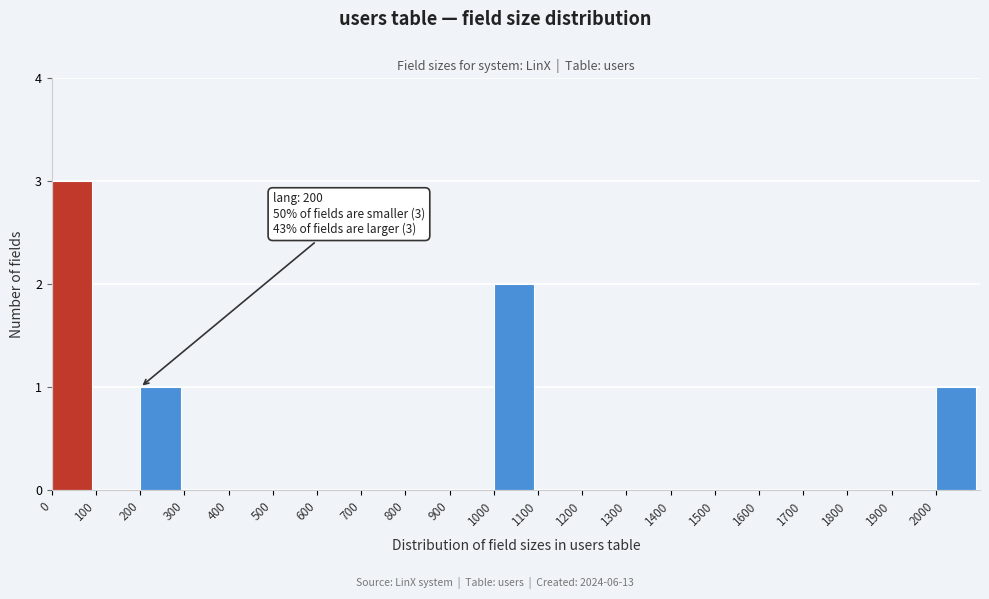

Over which range of the x-axis is the bar tallest?

0 to 100